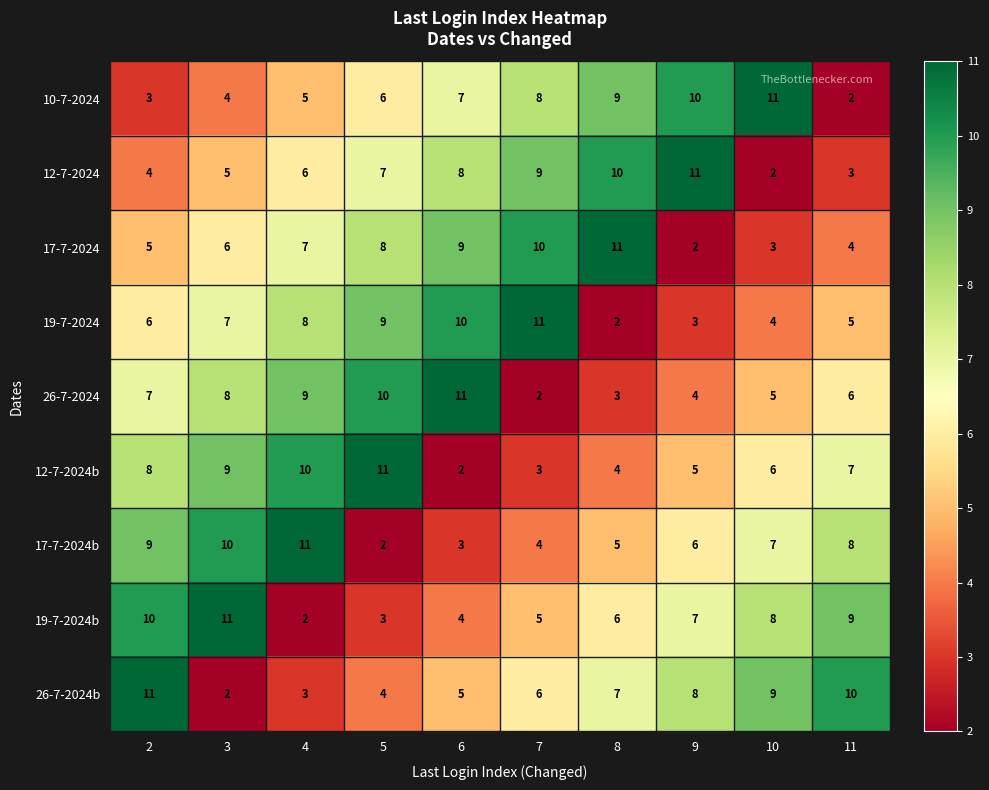

What is the difference between the maximum and minimum values in the 19-7-2024 series?

9